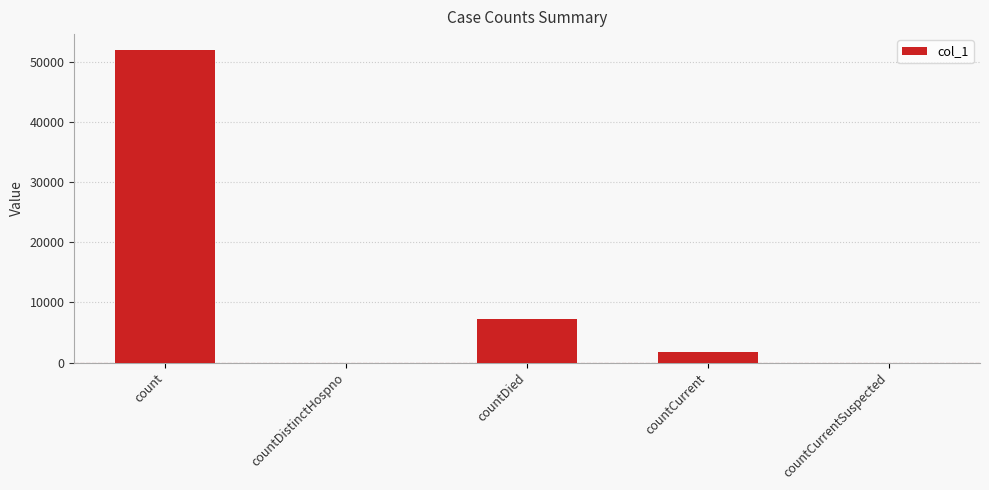

What is the greatest value displayed?

51990